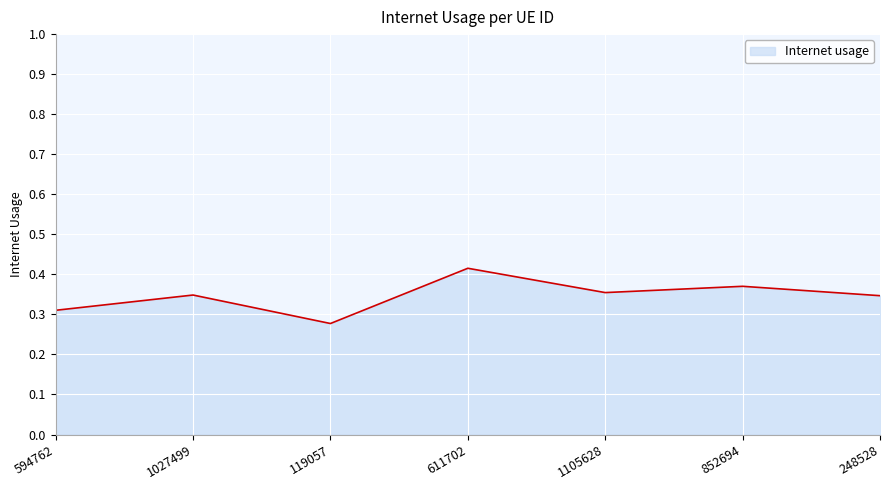

How many series are shown in this chart?

1